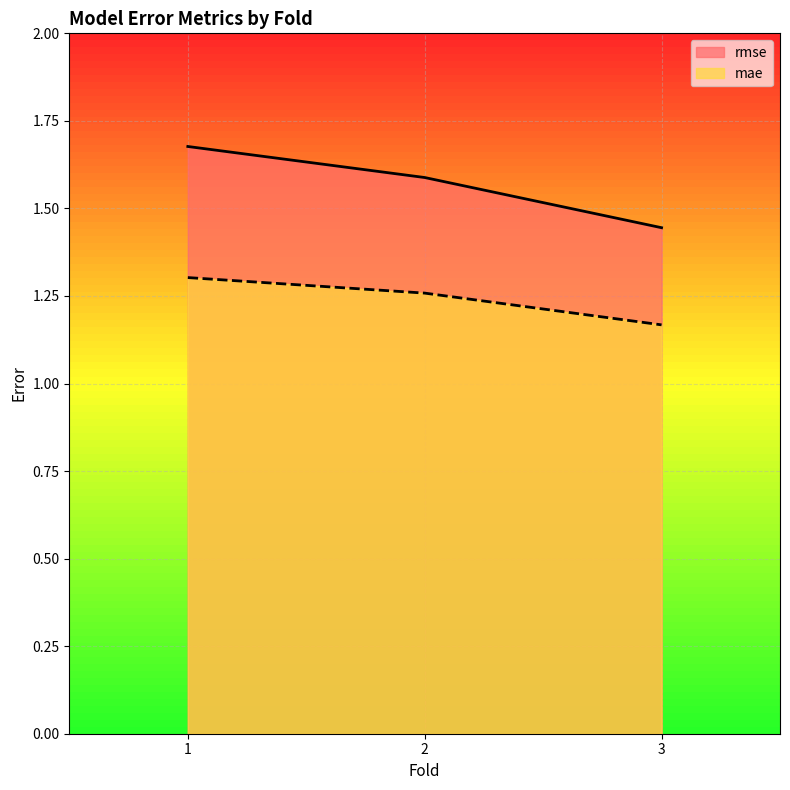

What are all the series names shown in the legend?

rmse, mae